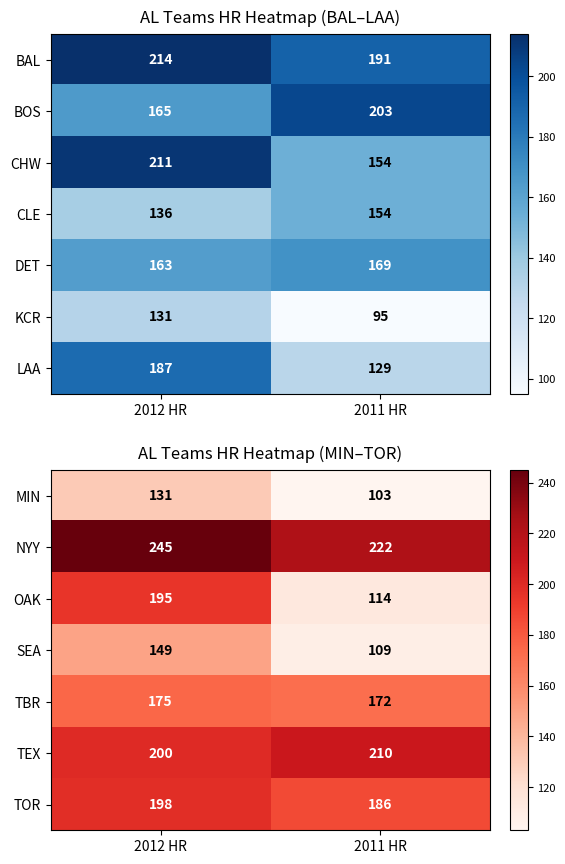

How many data points in MIN are less than 131?

1